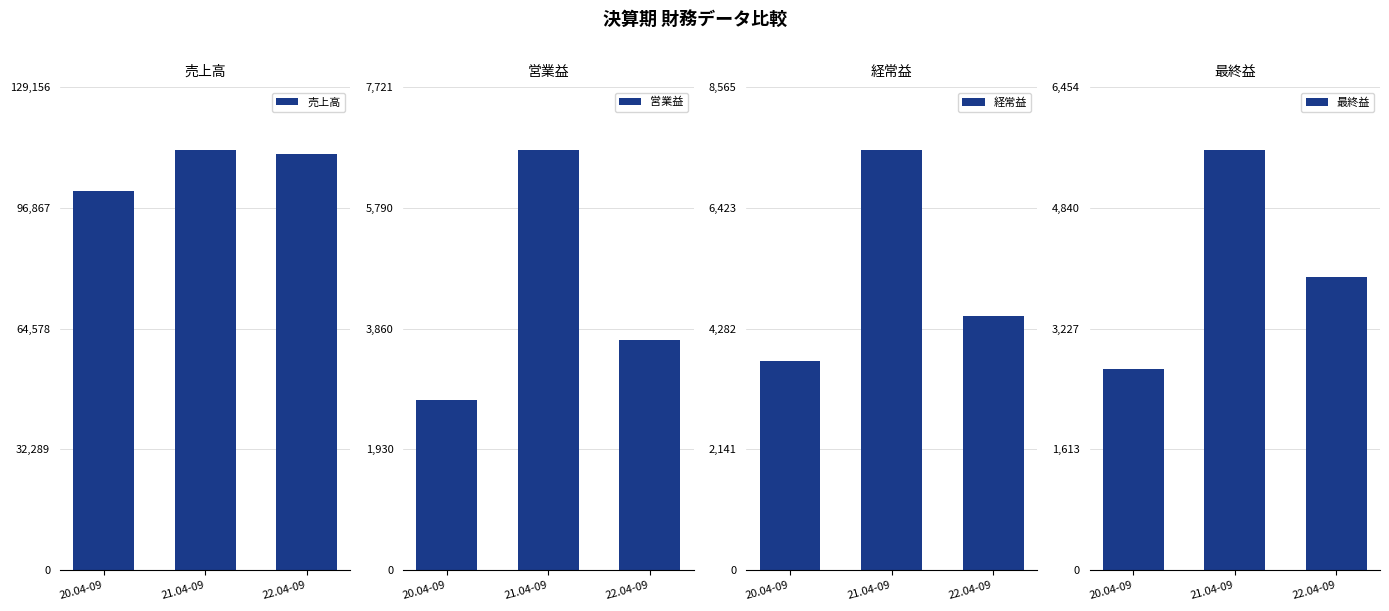

At how many categories does at least one series exceed 80834?

3